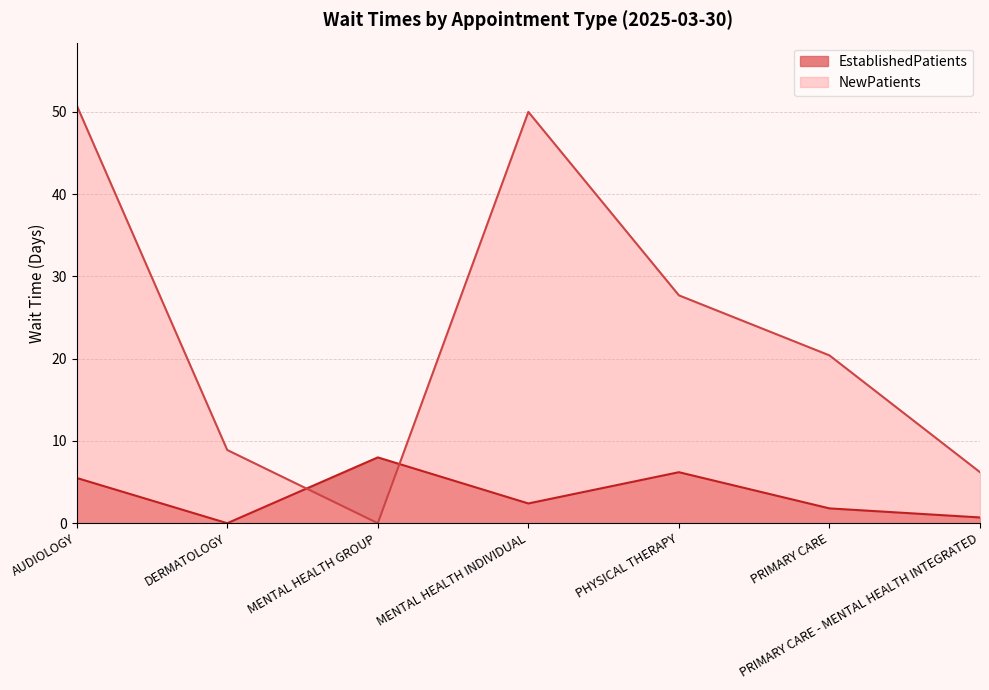

What is the approximate value of NewPatients at AUDIOLOGY?

50.8